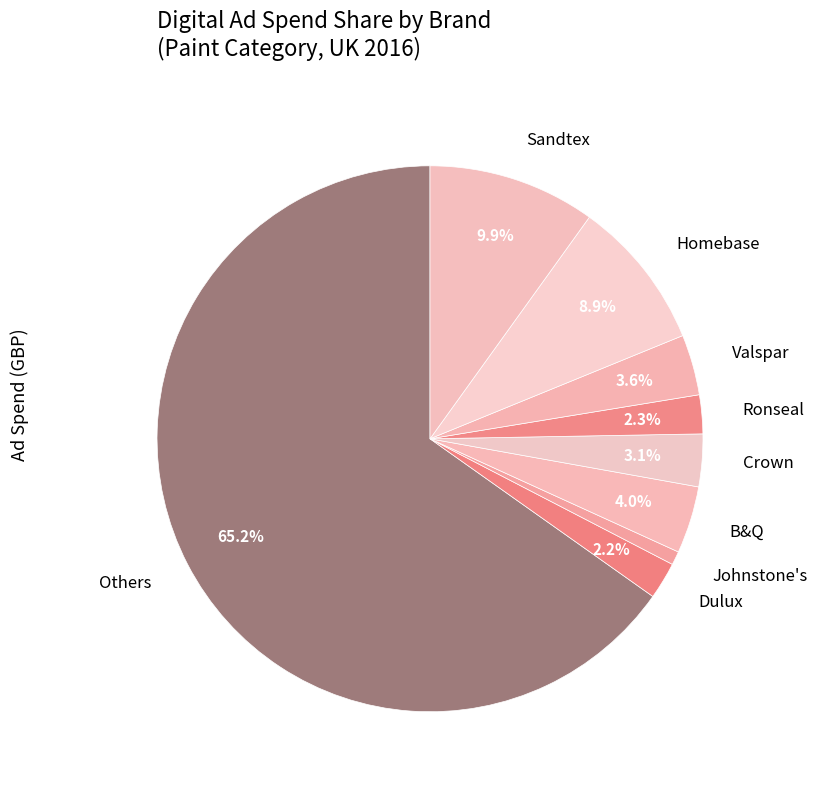

Between Sandtex and Homebase, which is larger?

Sandtex